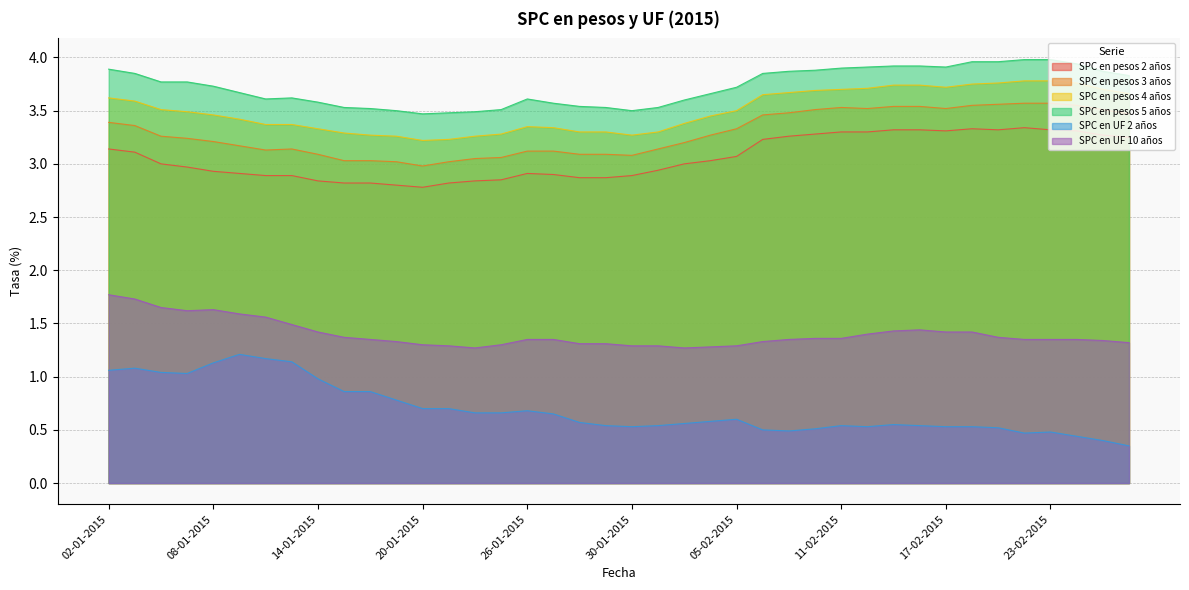

How many lines are shown in the chart?

6